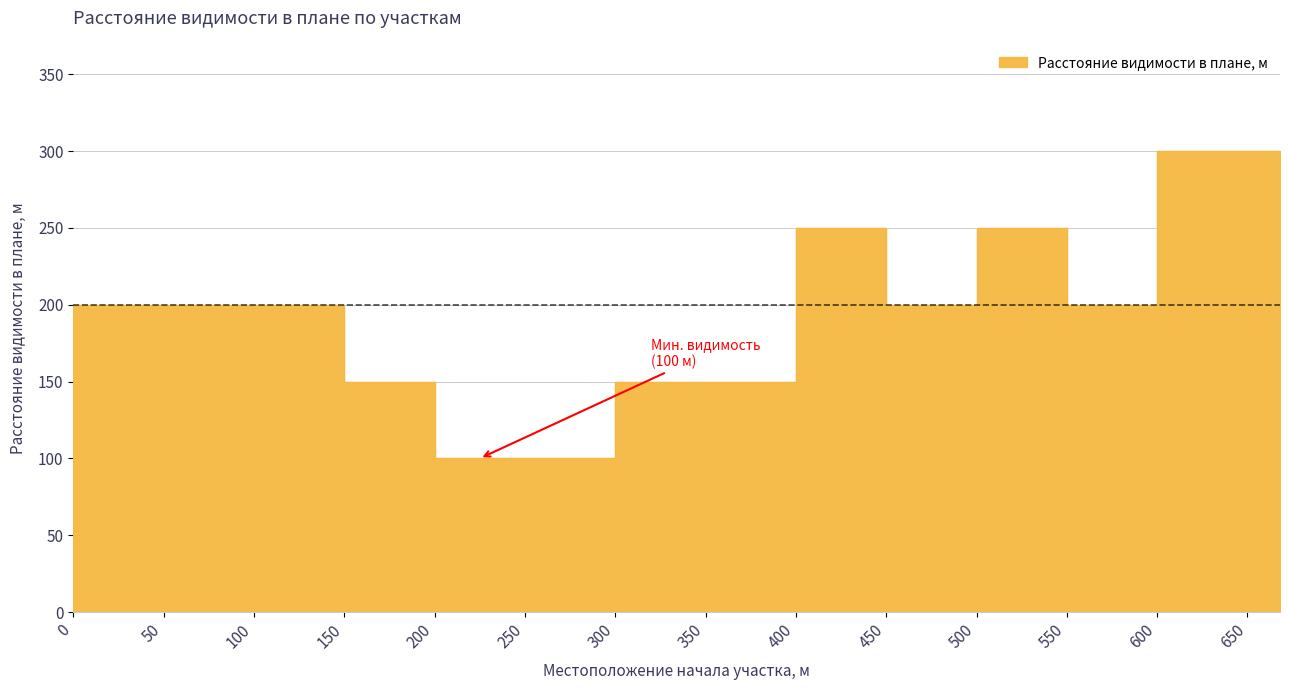

The chart shows a value of 200 at 50. True or false?

True